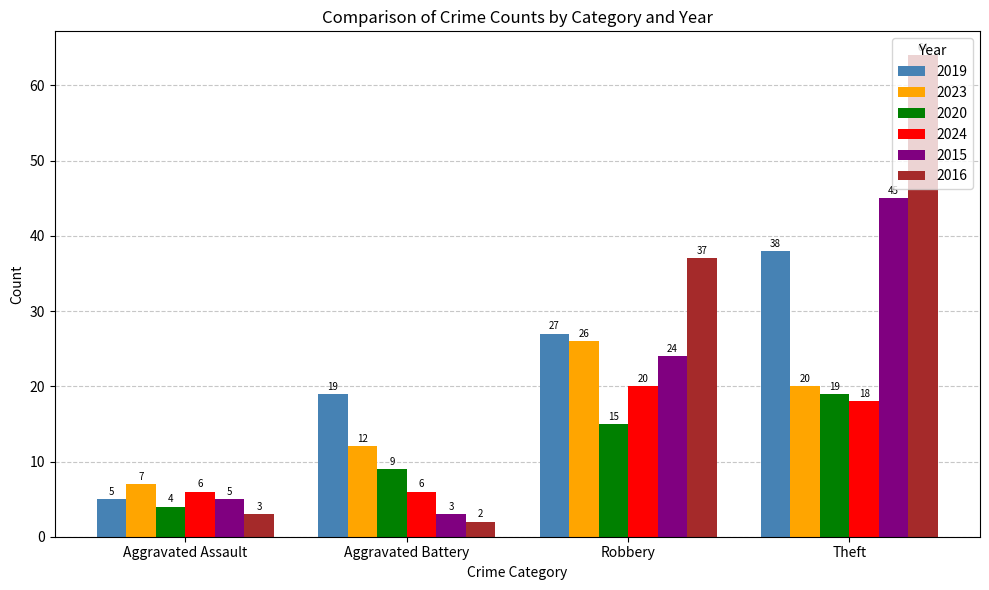

Does the chart contain stacked bars?

No